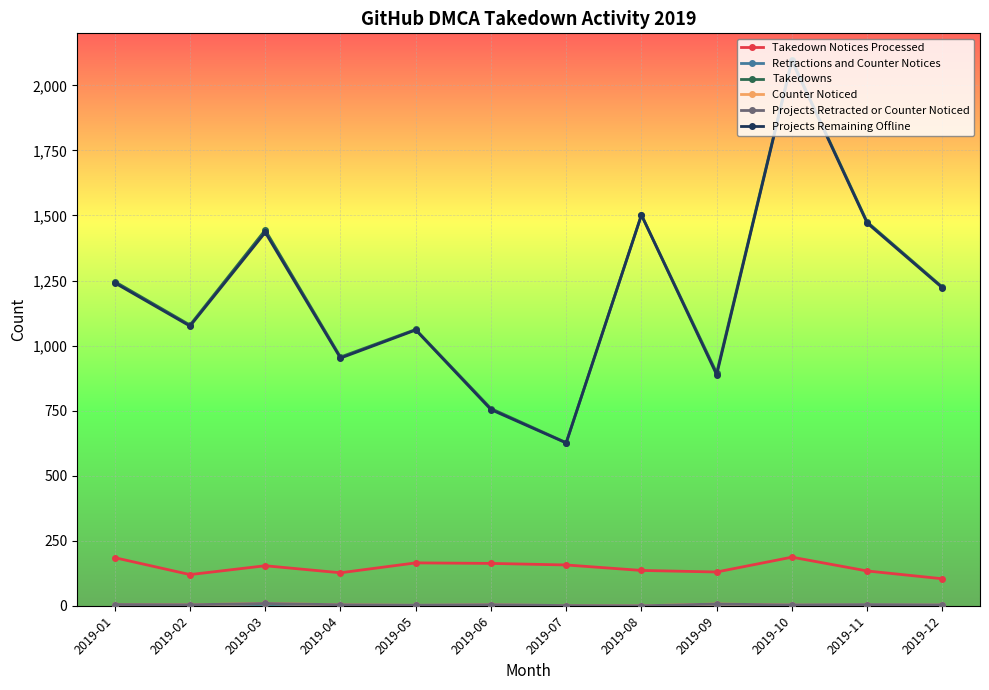

At which category is the sum across all series the highest?

2019-10